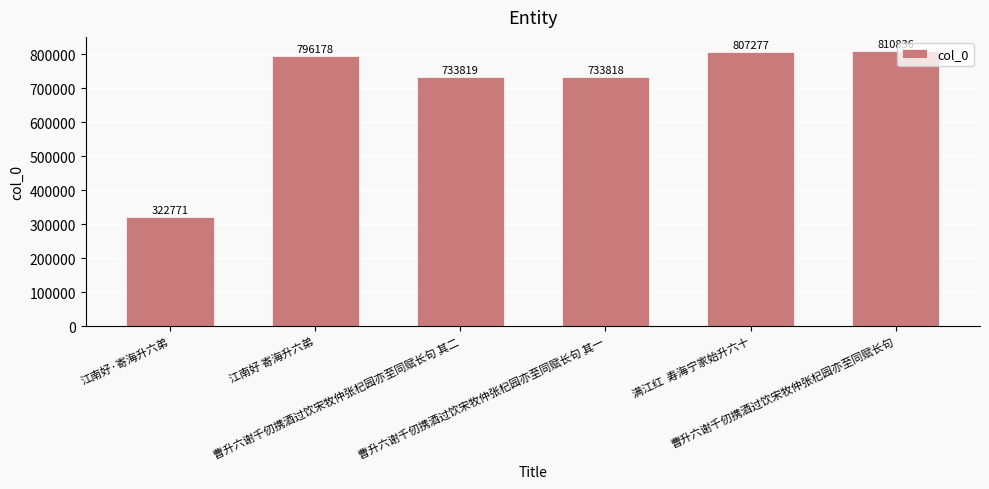

Which label corresponds to the smallest value in the chart?

江南好·寄海升六弟